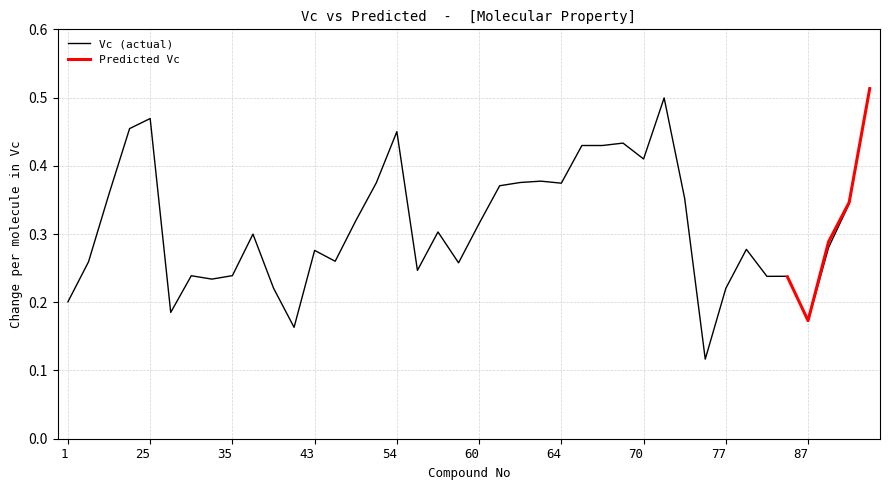

The chart shows a value of 0.4 at 64. True or false?

True